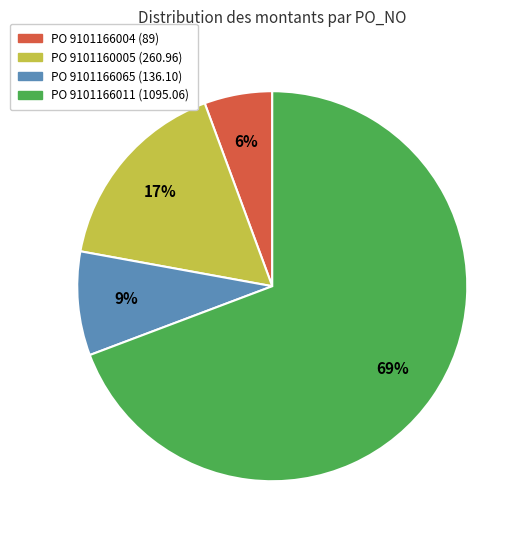

Is there a majority slice in this chart?

Yes